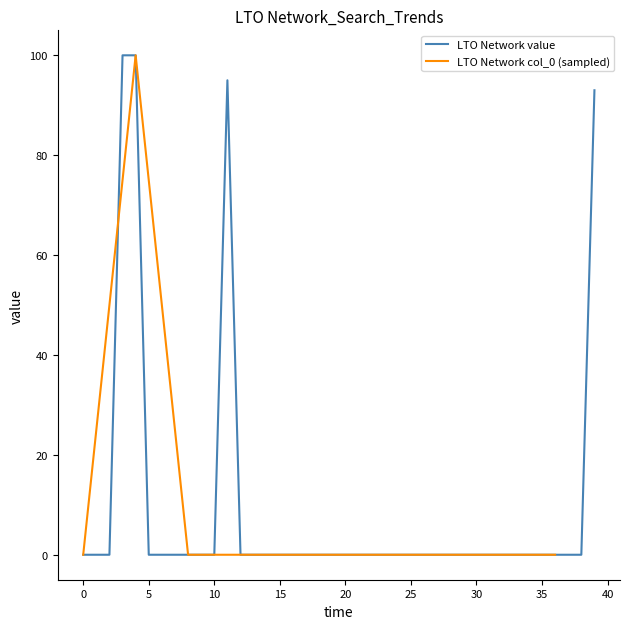

The chart shows a value of -42 at 2017/07/22. True or false?

False